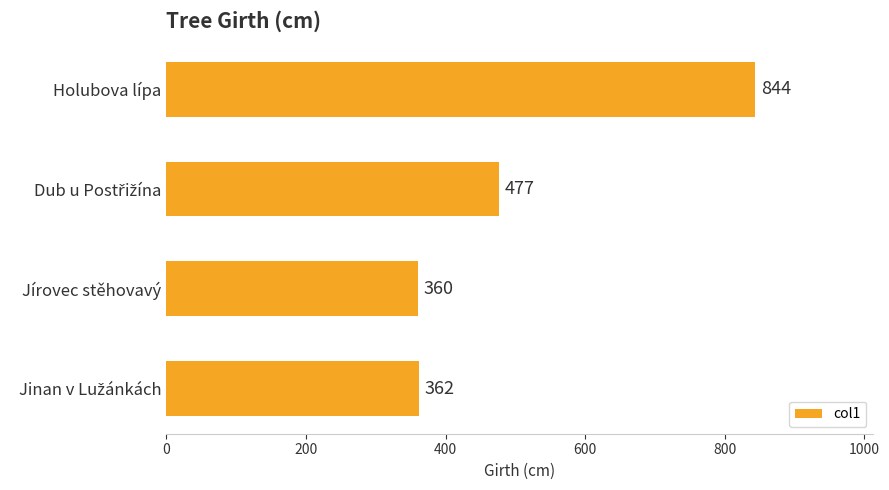

Does the chart contain stacked bars?

No